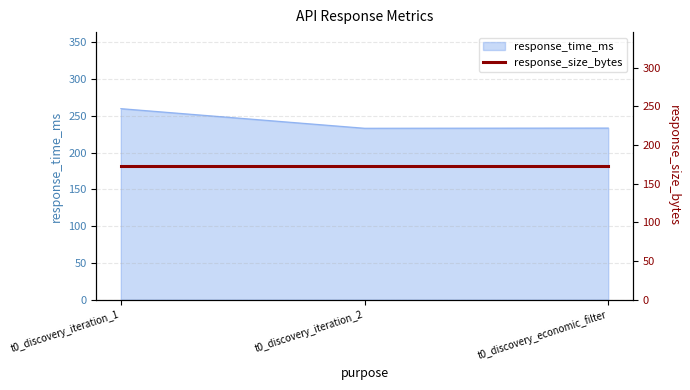

What is the label of the 3rd point from the left?

t0_discovery_economic_filter